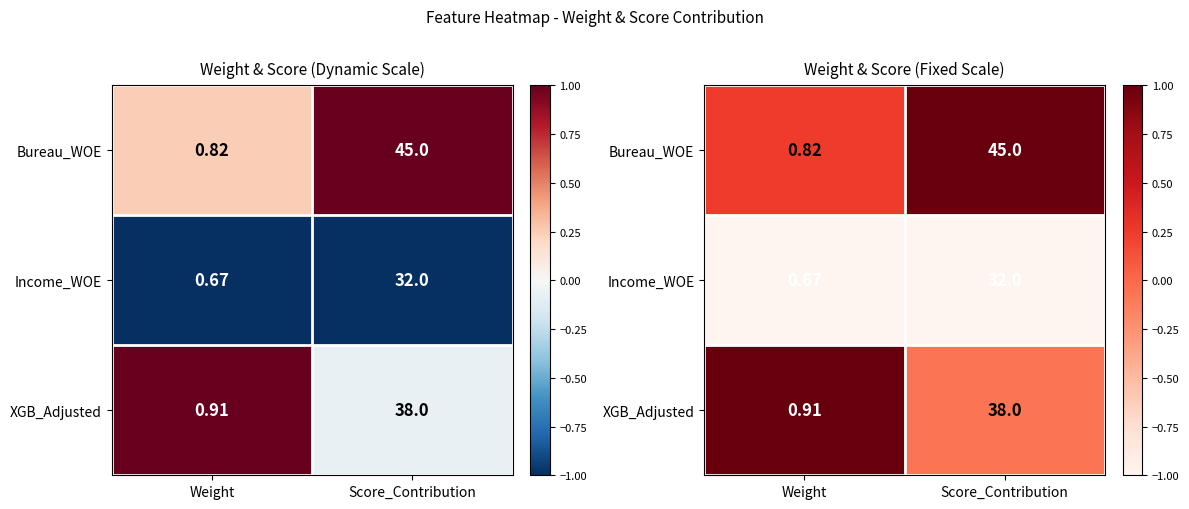

Rank the series at Score_Contribution from lowest to highest value.

Income_WOE, XGB_Adjusted, Bureau_WOE